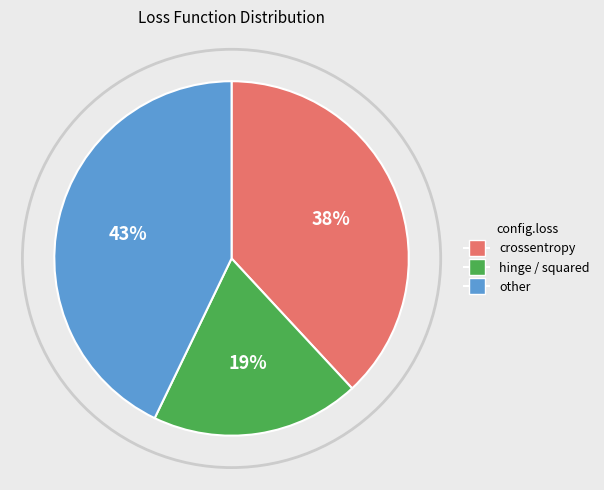

Is it true that hinge / squared is 19% of the pie?

True